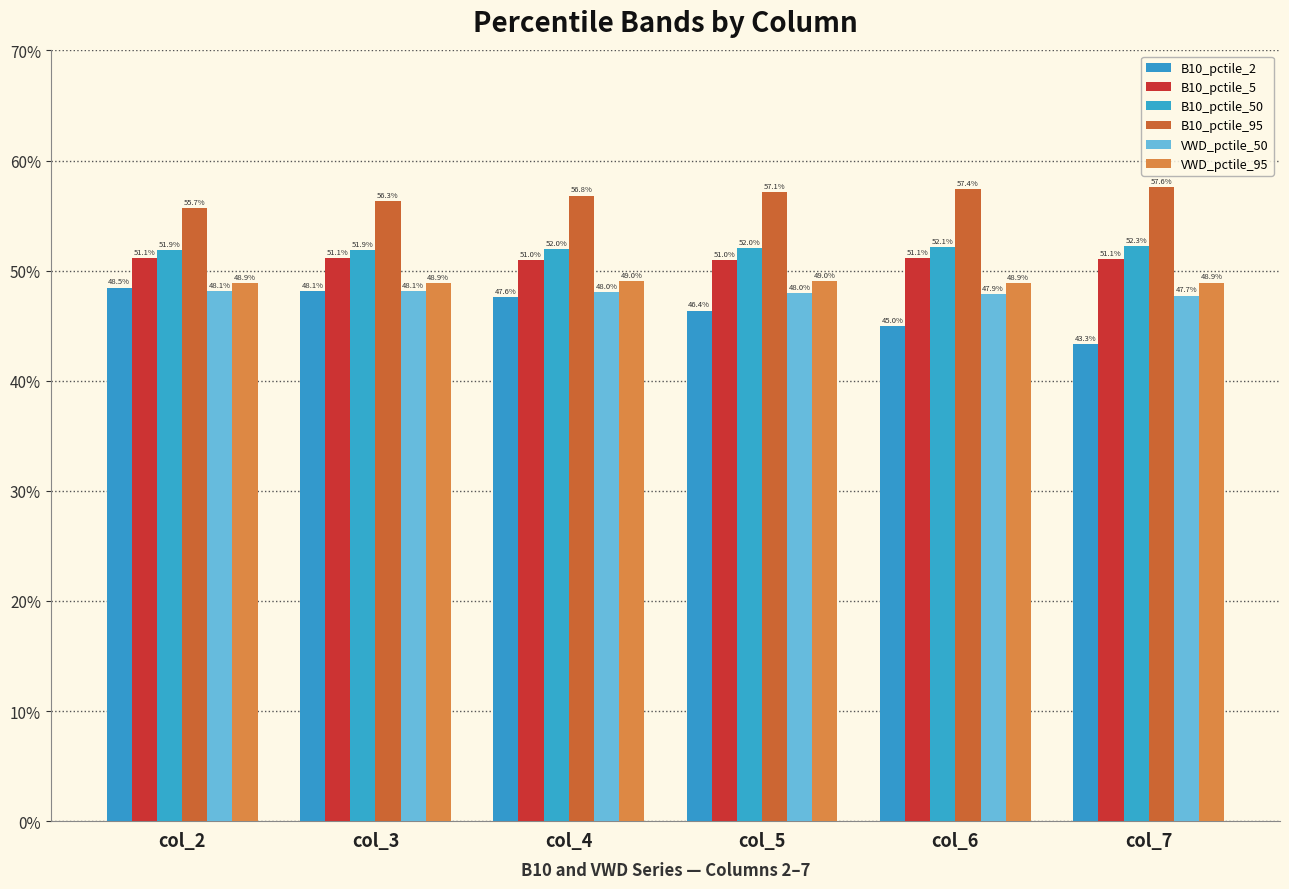

What is the greatest value displayed?

0.6